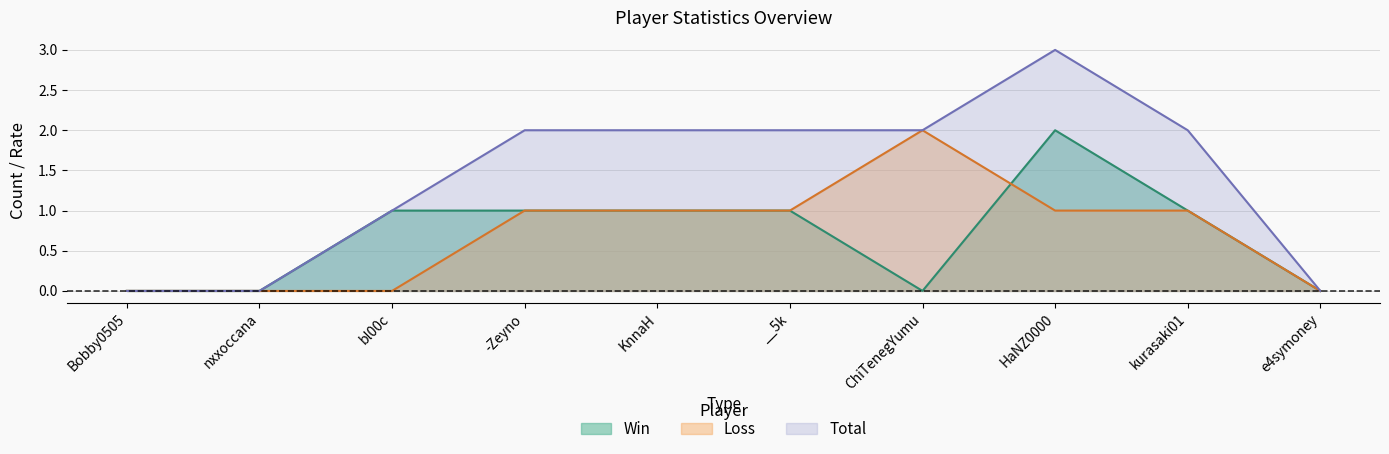

Between HaNZ0000 and -Zeyno, which is larger?

HaNZ0000